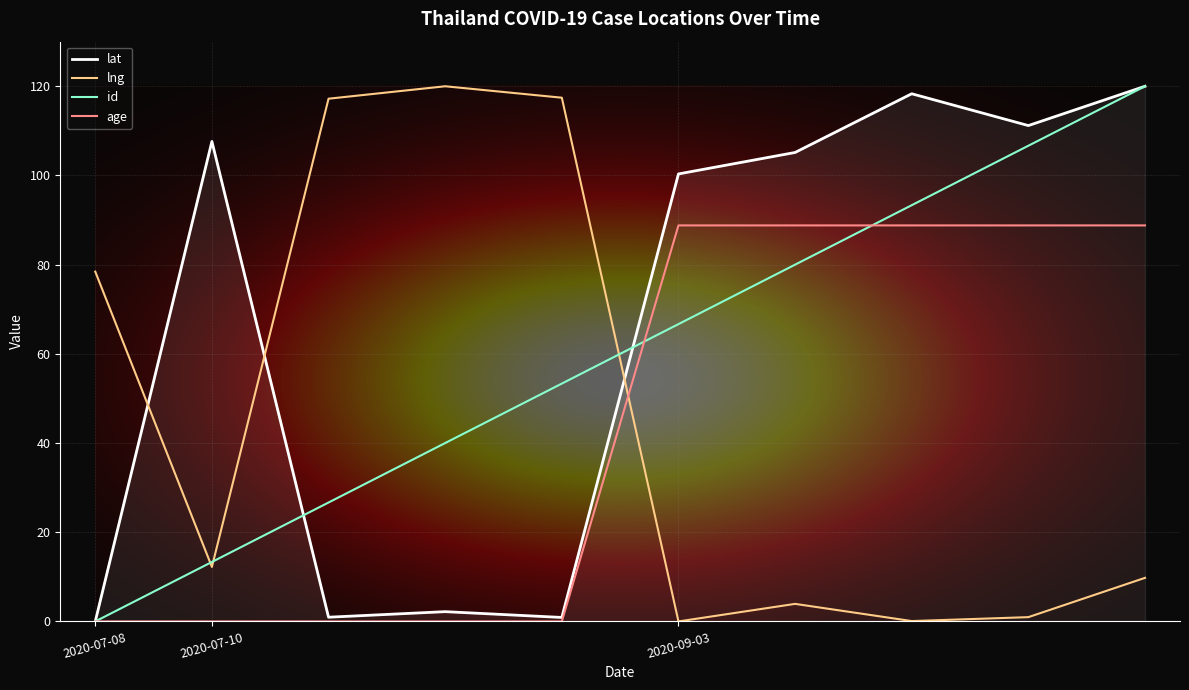

What is the highest value of the age series?

88.8